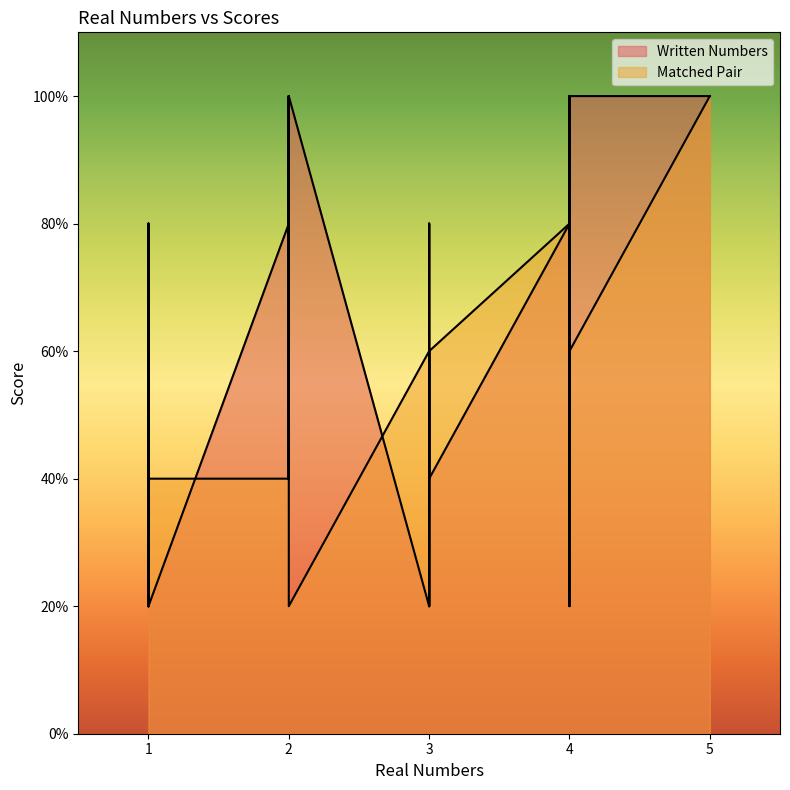

Is it true that Matched Pair equals 2 at 5?

False